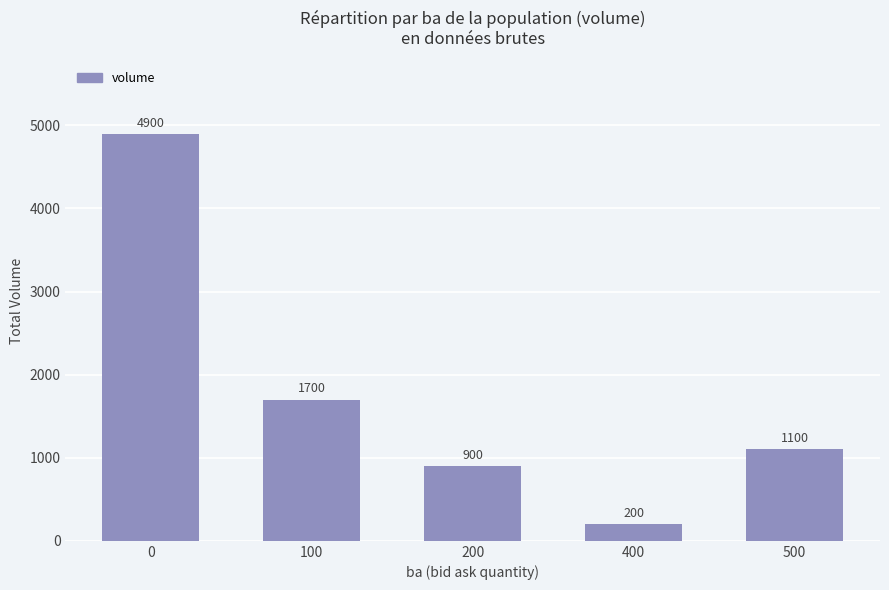

The value at 0 is 7086. True or false?

False